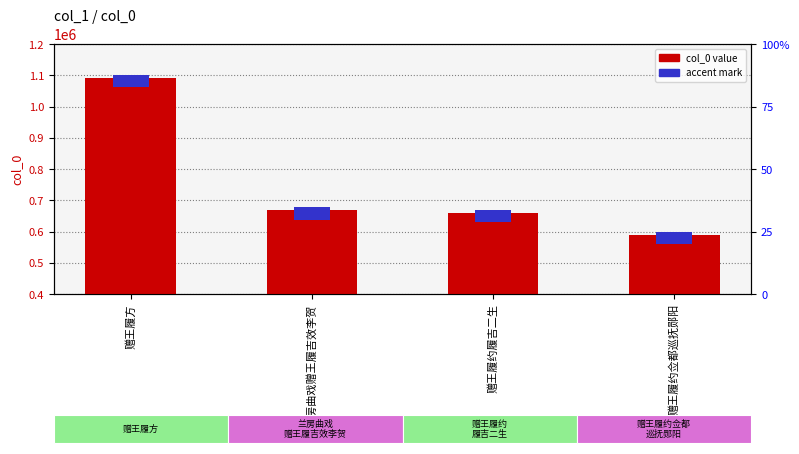

Reading right to left, what are all the values shown in this chart?

col_0 value: 赠王履约佥都巡抚郧阳=588567	赠王履约履吉二生=659746	兰房曲戏赠王履吉效李贺=668335	赠王履方=1091656
accent mark: 赠王履约佥都巡抚郧阳=40000	赠王履约履吉二生=40000	兰房曲戏赠王履吉效李贺=40000	赠王履方=40000